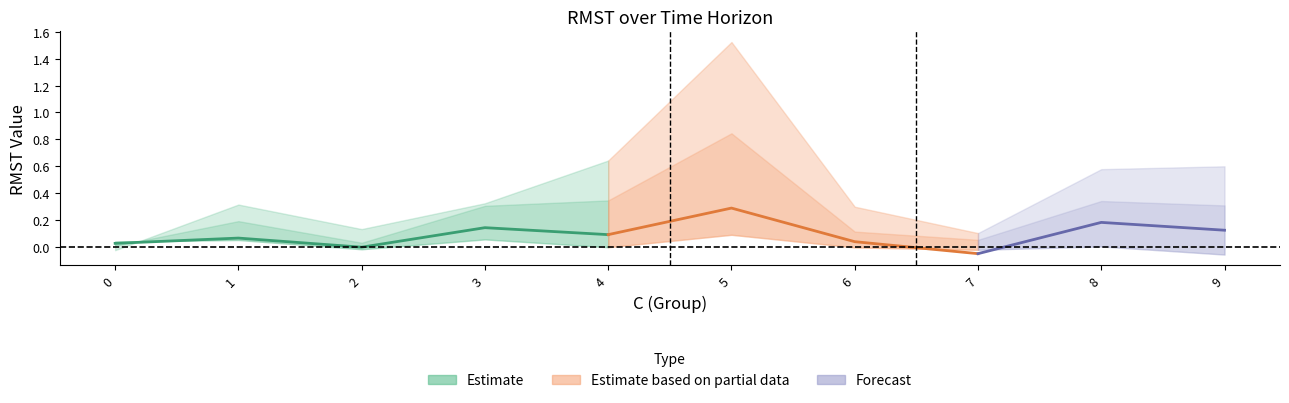

What is the total value across all series at 5?

2.7